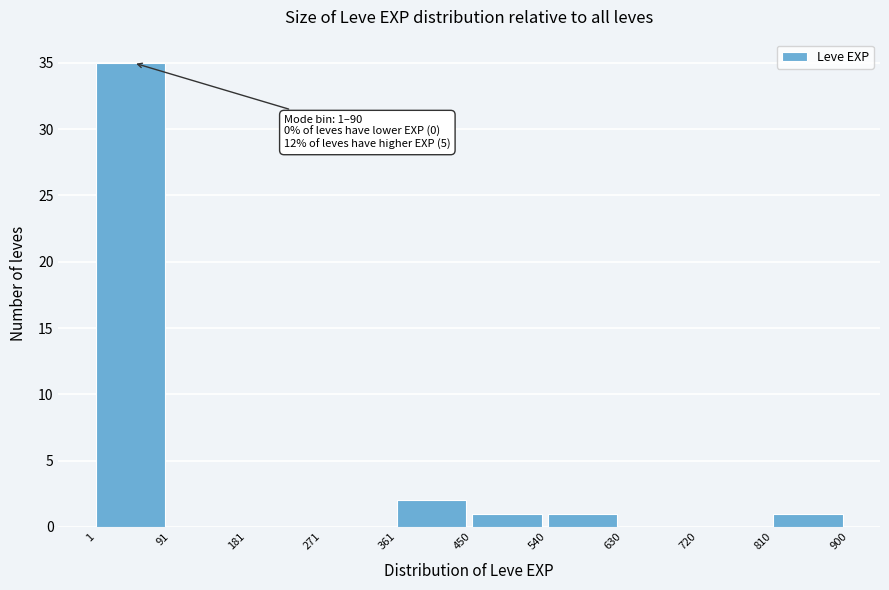

Which range on the x-axis has the tallest bar?

1 to 91